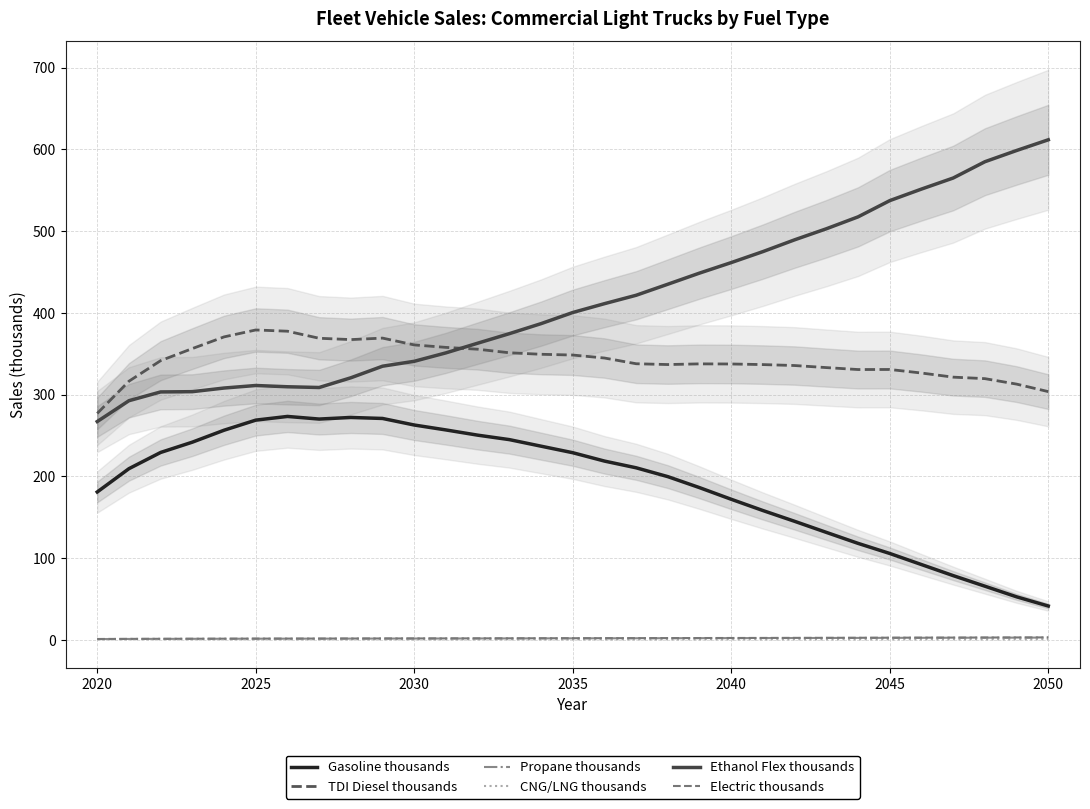

True or false: Propane thousands and Gasoline thousands cross at least once.

False